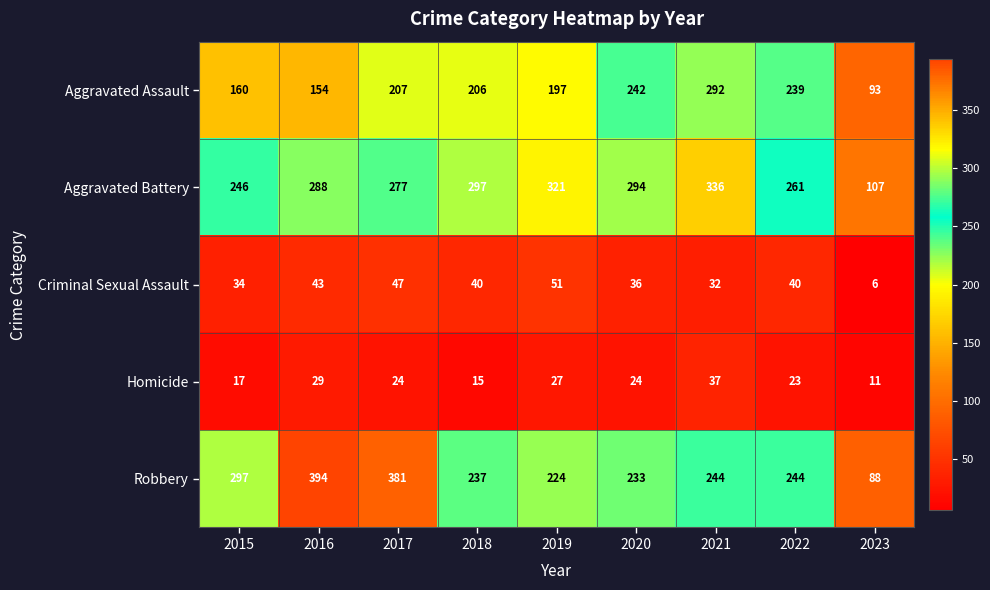

How many distinct data groups are displayed?

5